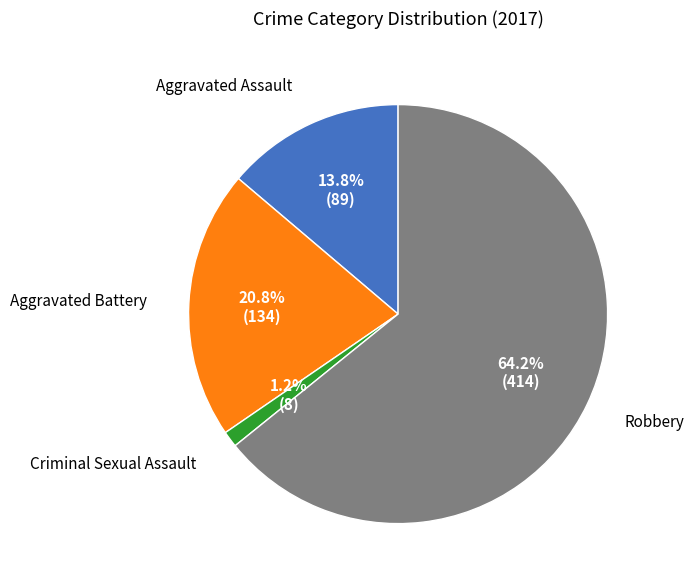

Does any single category account for the majority?

Yes